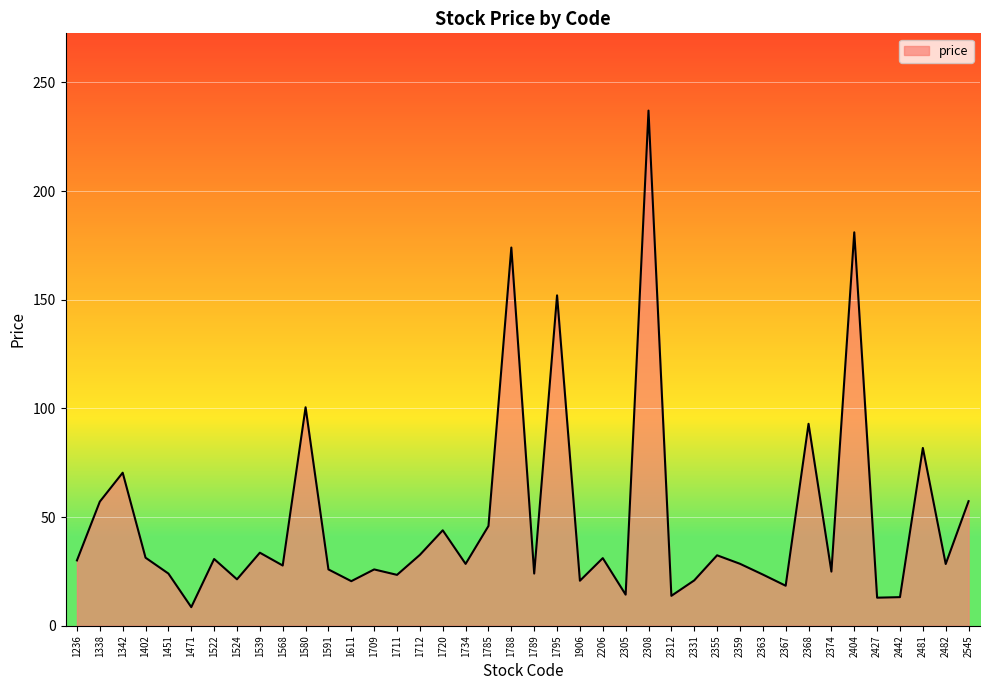

Which label corresponds to the smallest value in the chart?

1471